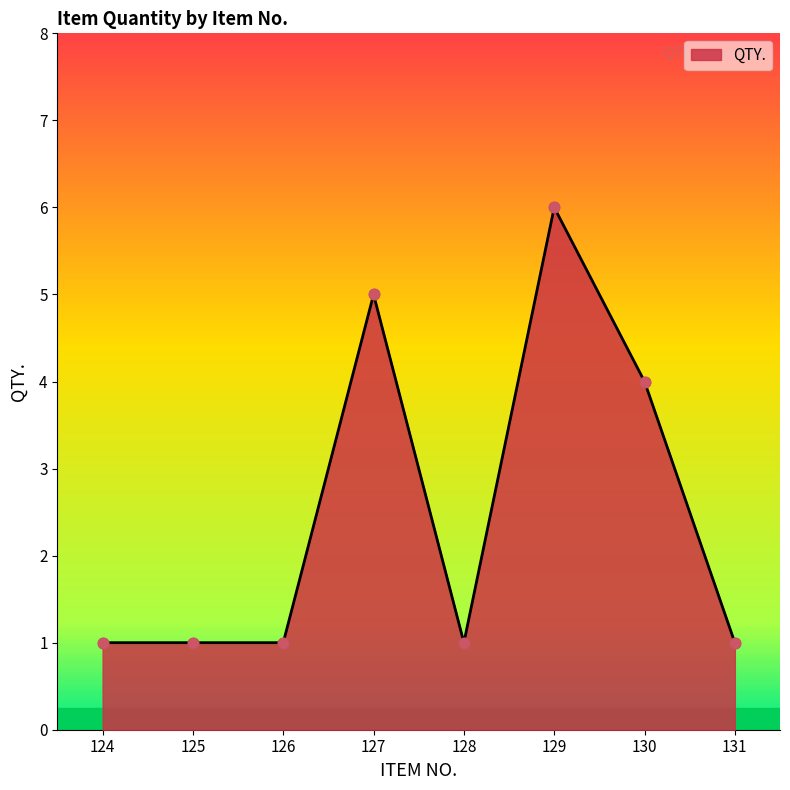

Approximately how many times larger is the value at 125 compared to 128?

1.0